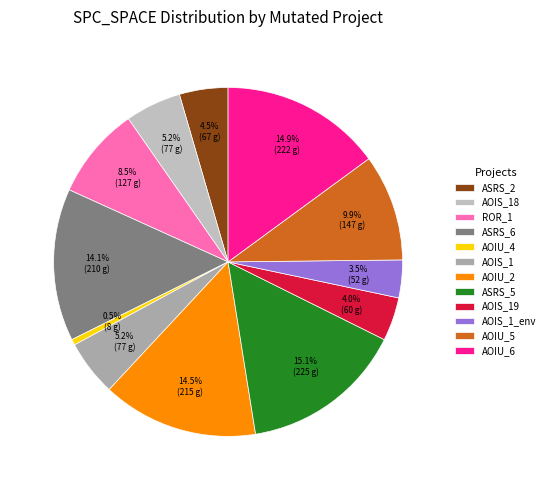

Count the number of slices in the pie.

12